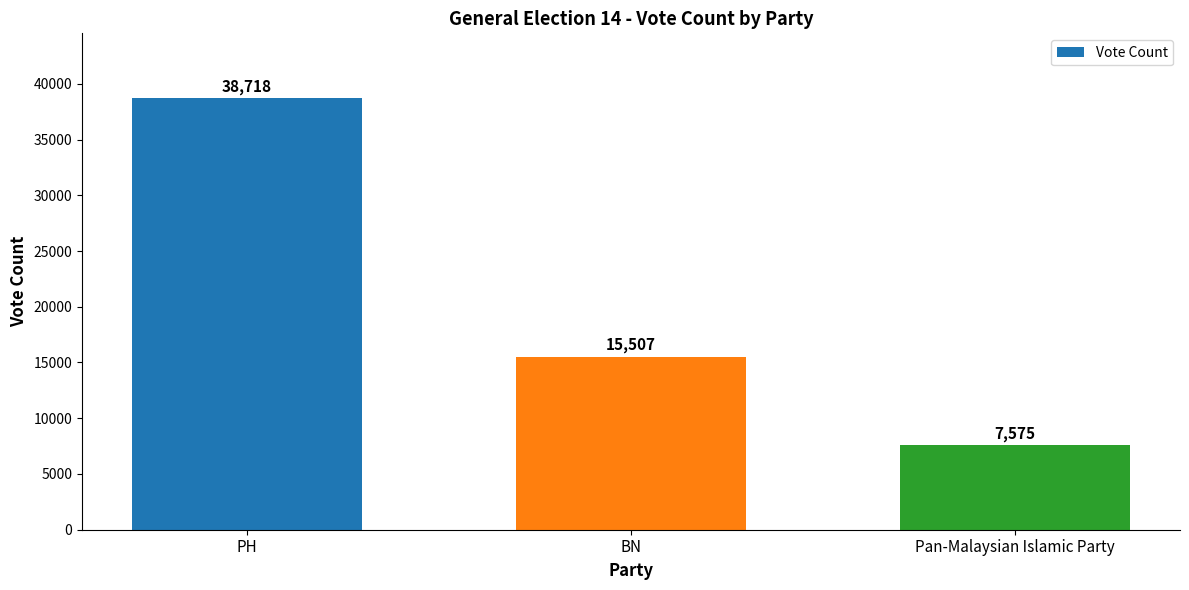

Which has a higher value, BN or PH?

PH